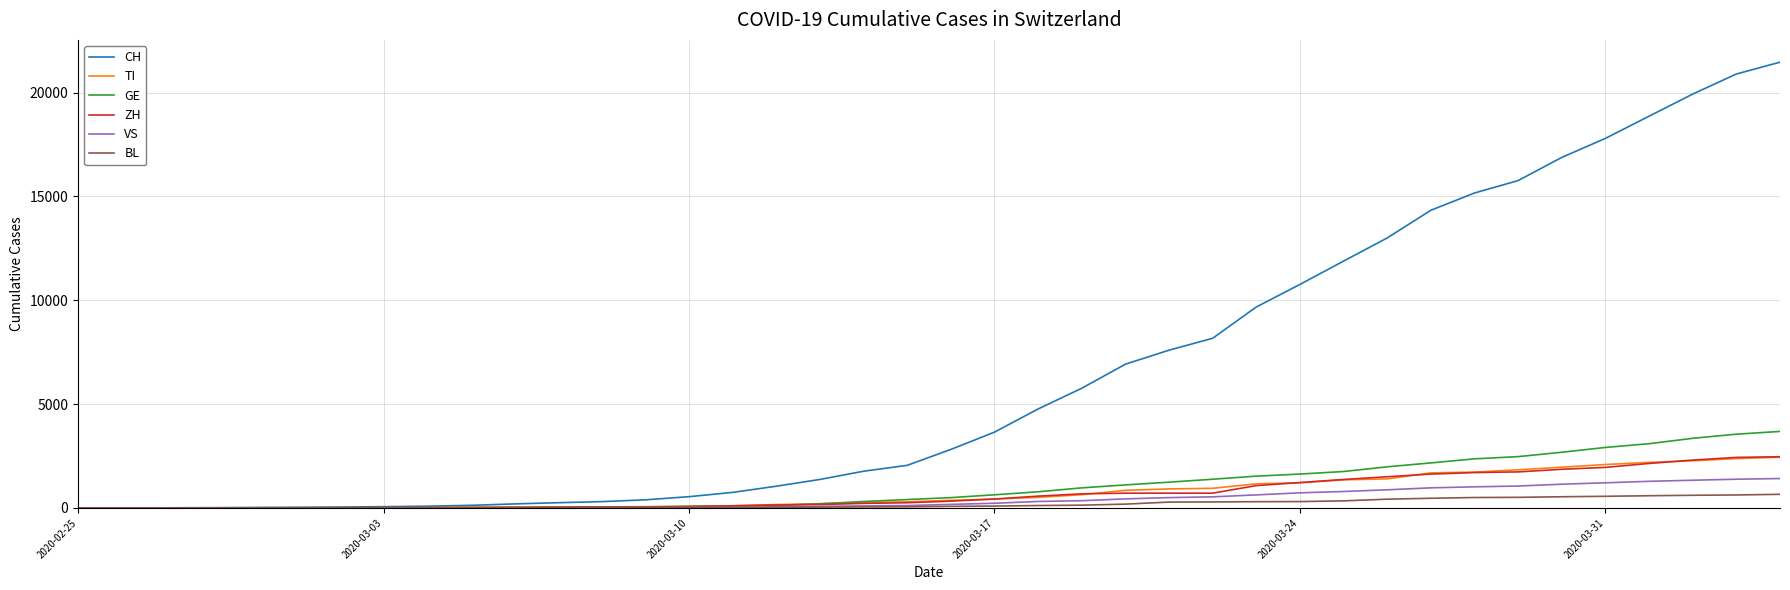

What are all the series names shown in the legend?

CH, TI, GE, ZH, VS, BL